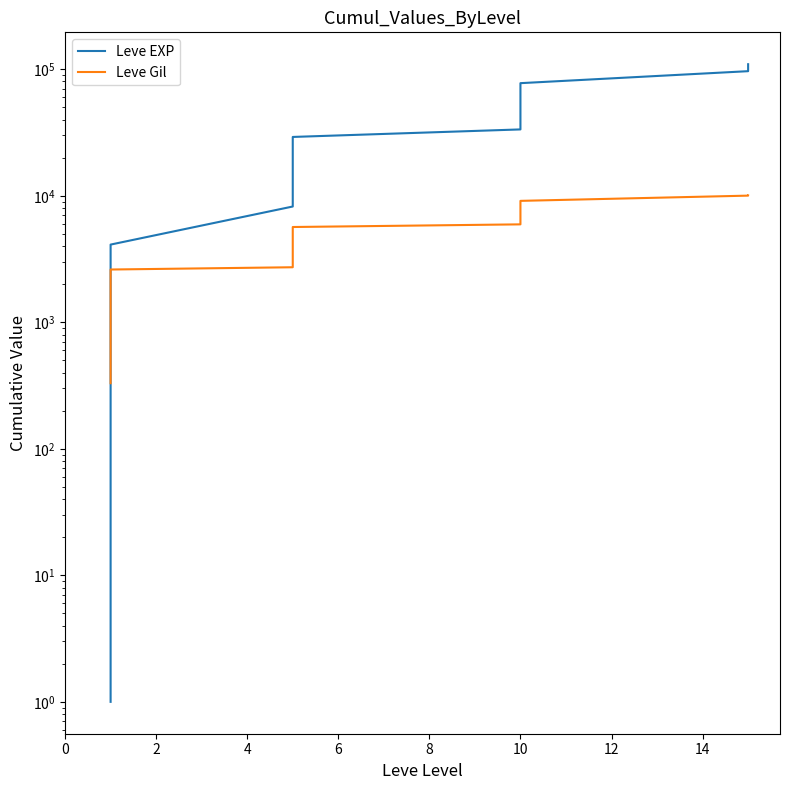

True or false: Leve EXP has a value of 63947 at 10.

False